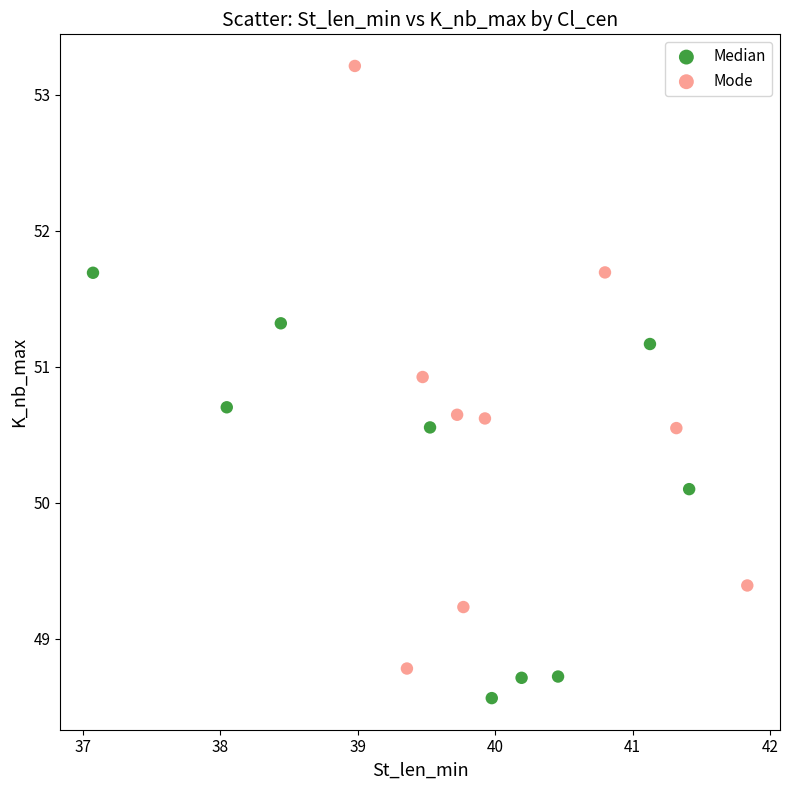

Which series reaches the maximum Y coordinate?

Mode